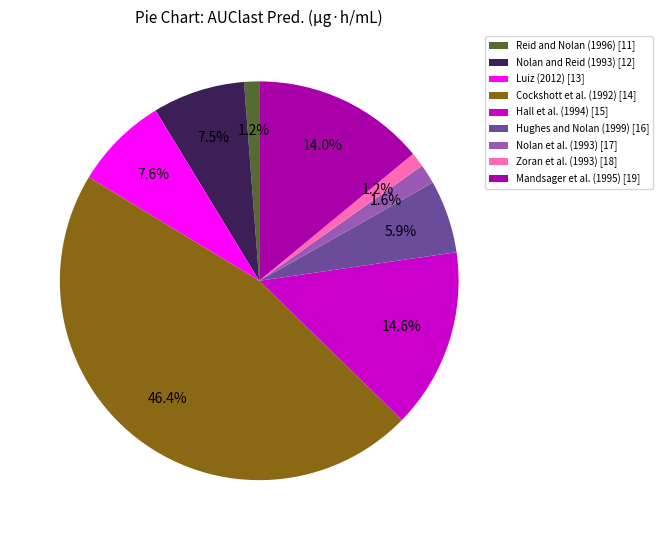

Combined, do Luiz (2012) [13] and Mandsager et al. (1995) [19] account for over 50%?

No